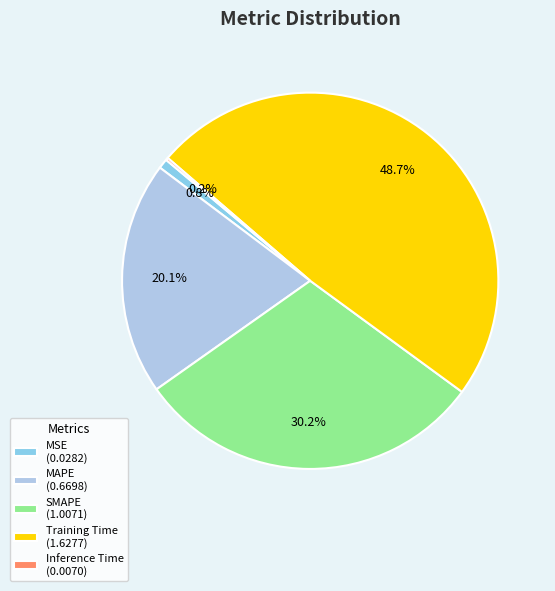

Combined, do Training Time (1.6277) and MAPE (0.6698) account for over 50%?

Yes